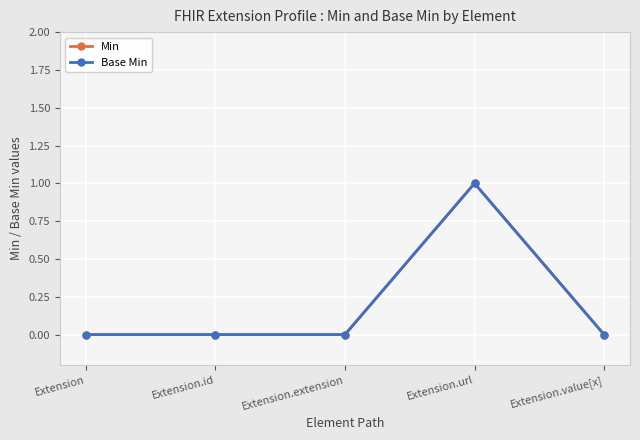

List the labels in order of Base Min value, largest first.

Extension.url, Extension, Extension.id, Extension.extension, Extension.value[x]